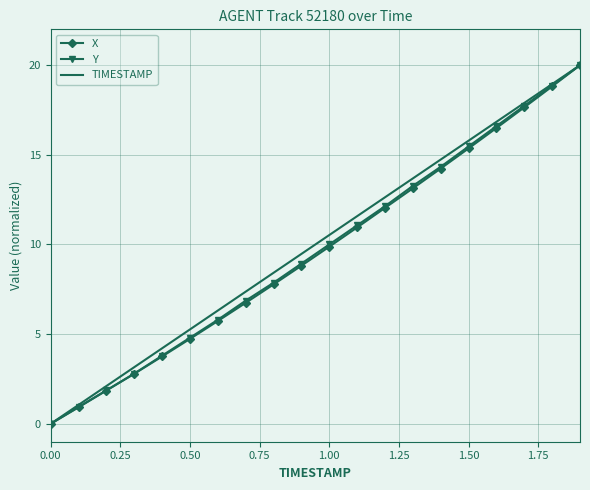

What is the greatest value displayed?

20.0